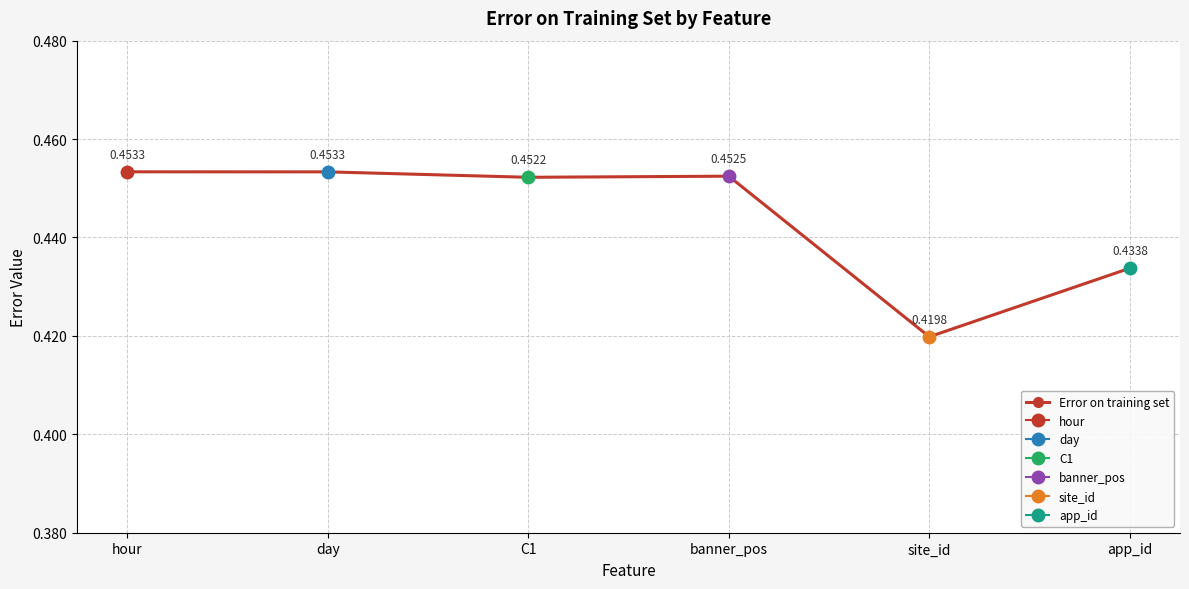

What position from the left is hour?

1